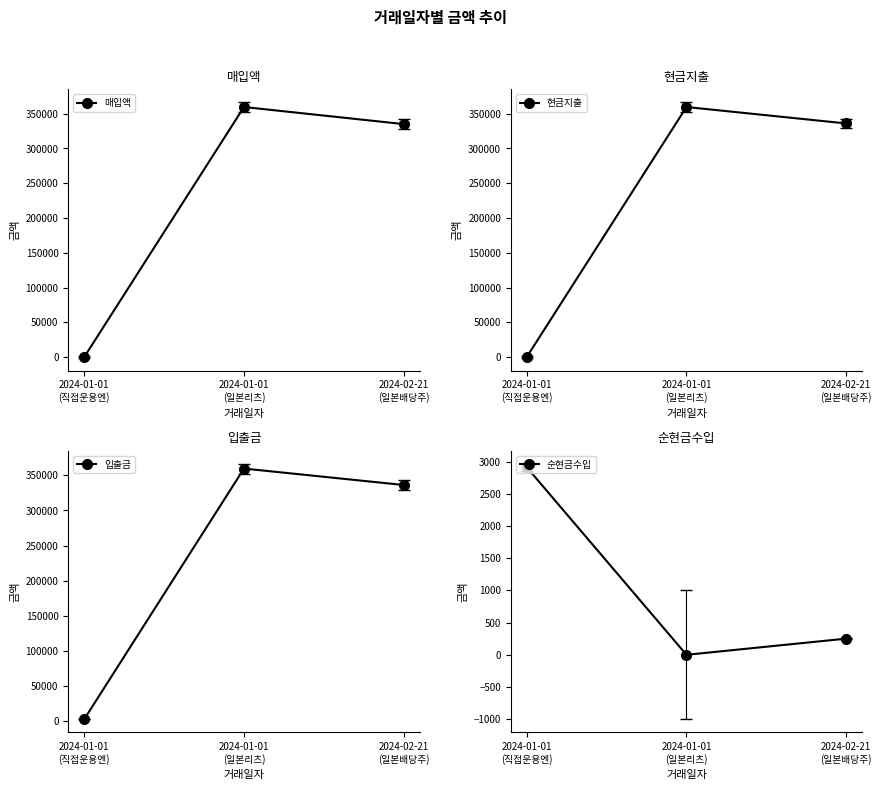

At which category is the sum across all series the highest?

2024-01-01
(일본리츠)